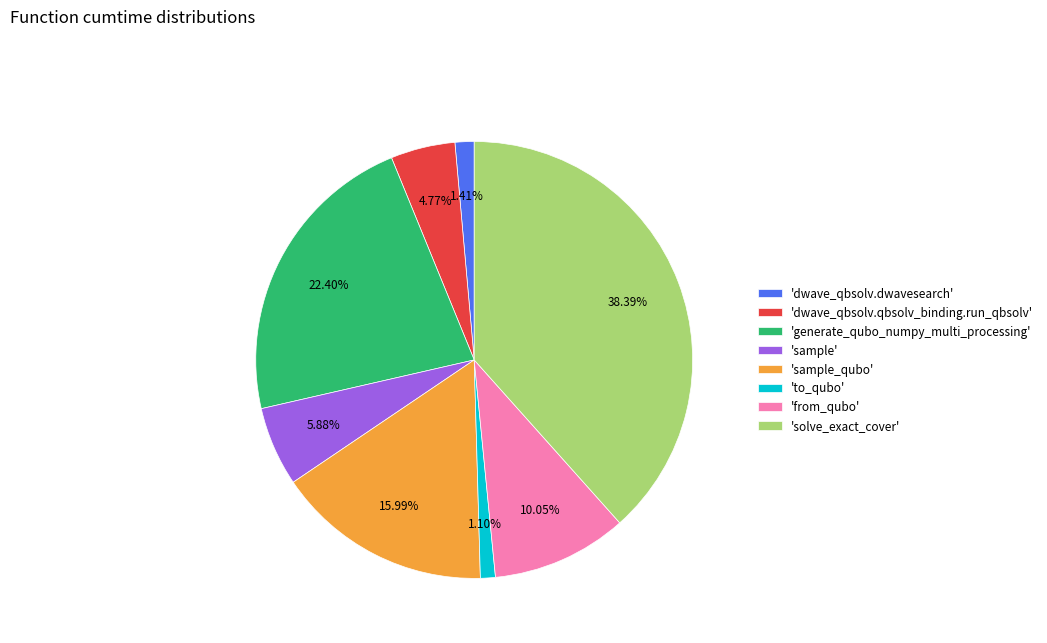

Does 'dwave_qbsolv.dwavesearch' represent more than half of the total?

No